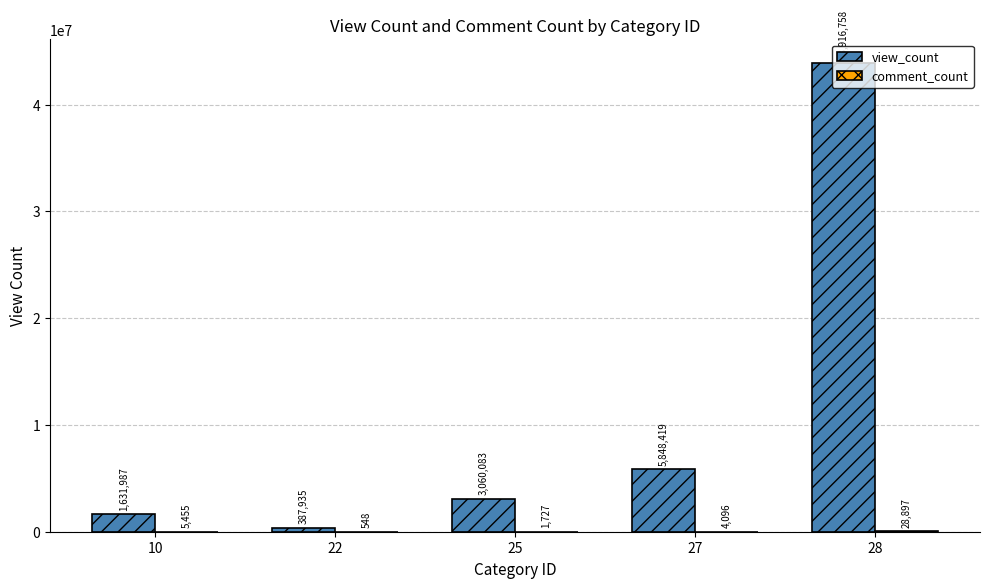

At which label is view_count closest to 22152346?

27